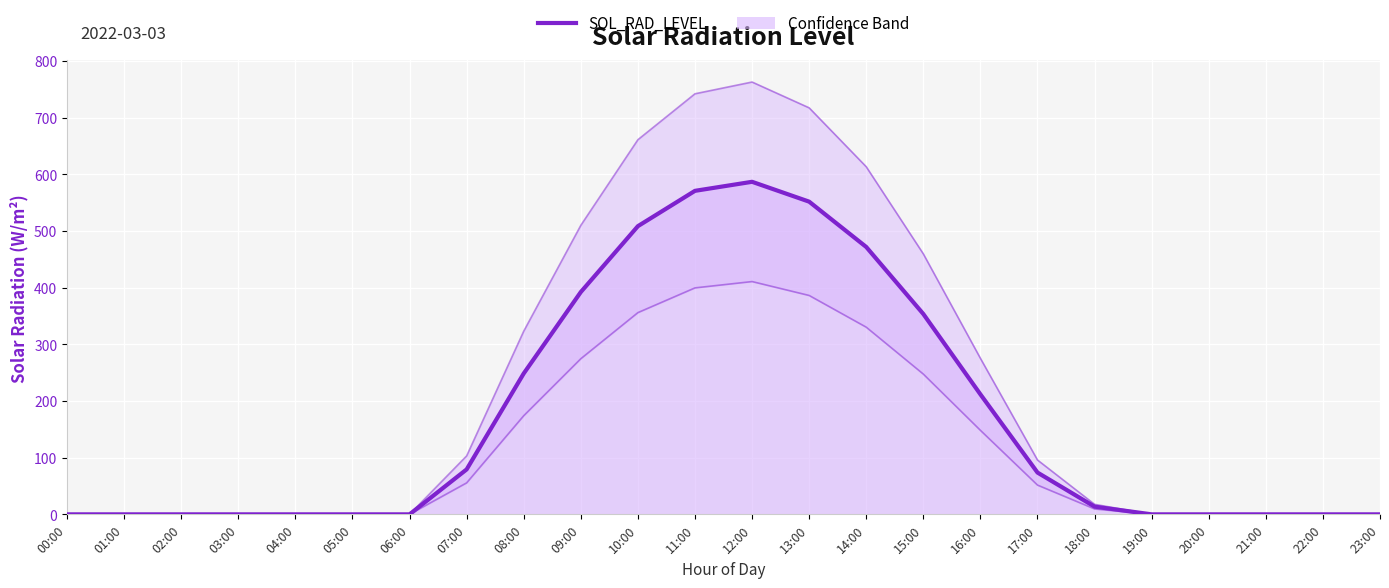

What is the maximum value shown in the chart?

586.7